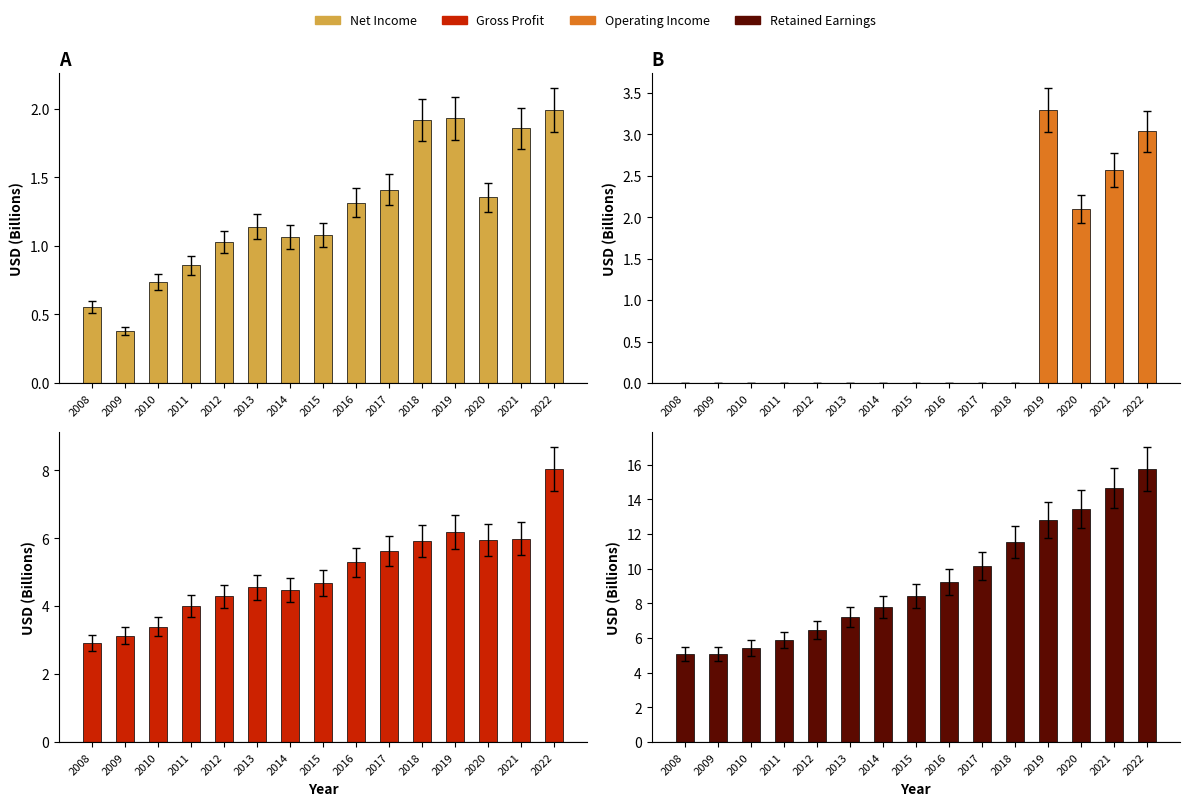

What is the average value of the GrossProfit series?

5.0